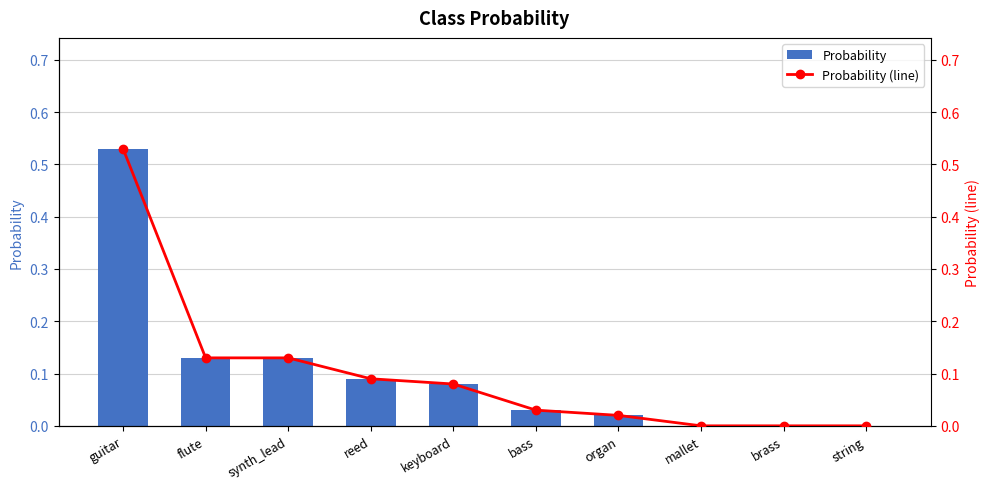

What is the sum of the Probability values at reed and keyboard?

0.2